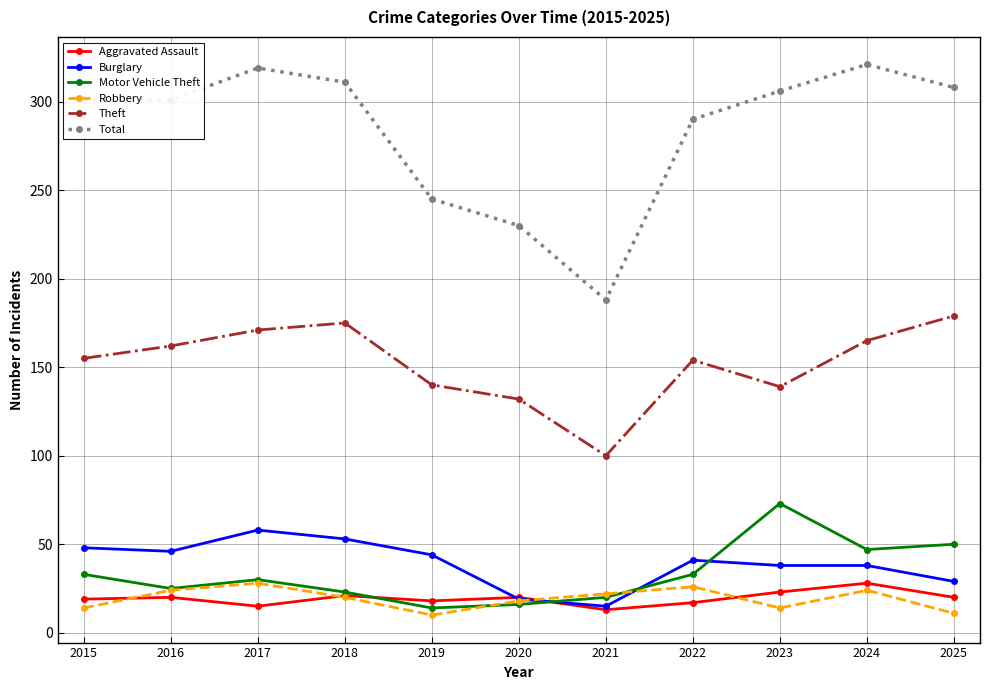

How many lines are shown in the chart?

6